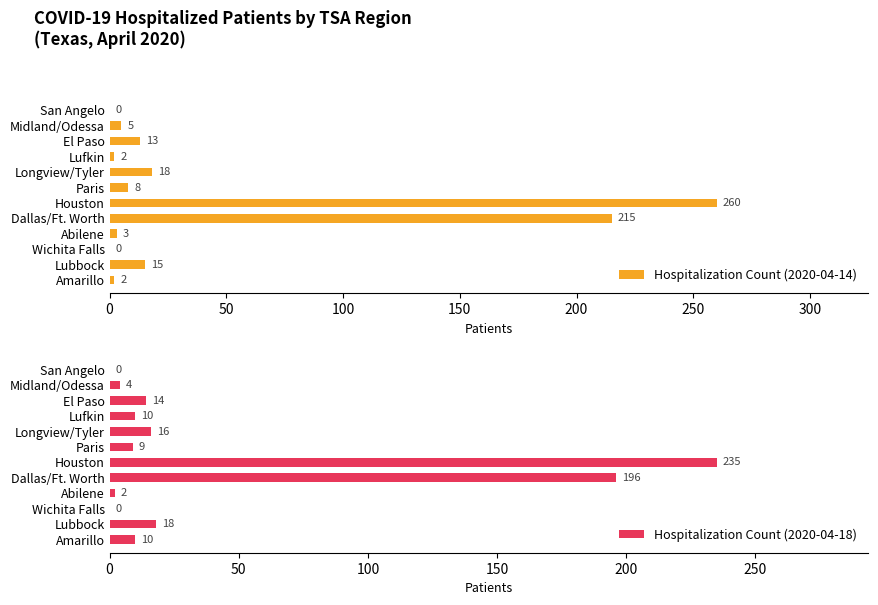

The value of Hospitalization Count (2020-04-14) at Longview/Tyler is 29. True or false?

False